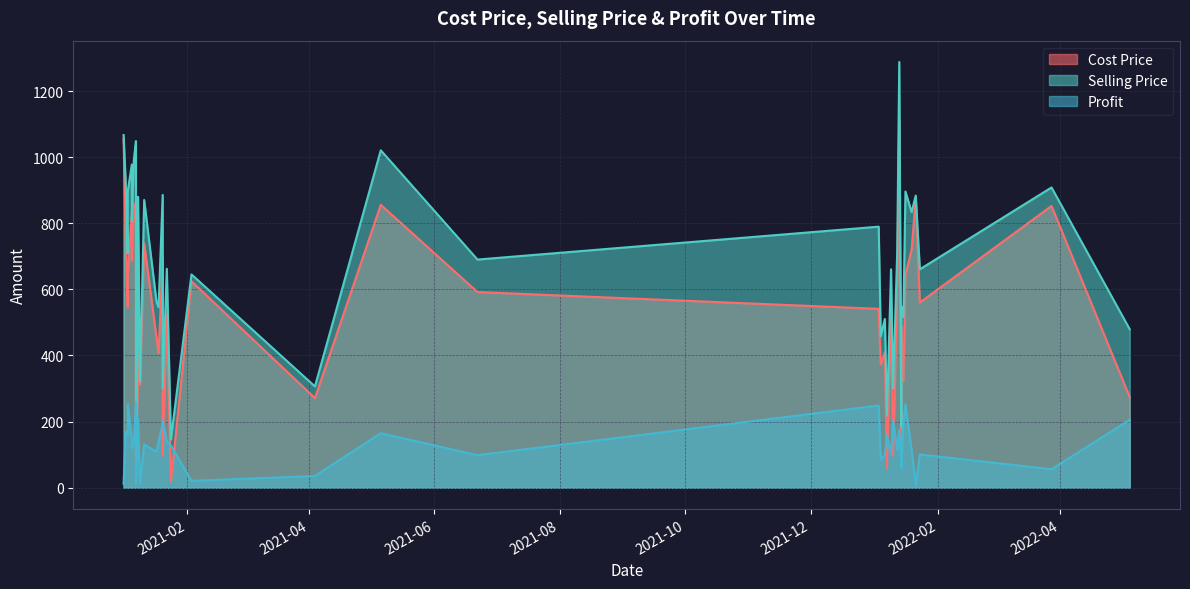

What is the total value across all series at 11?

1321.6